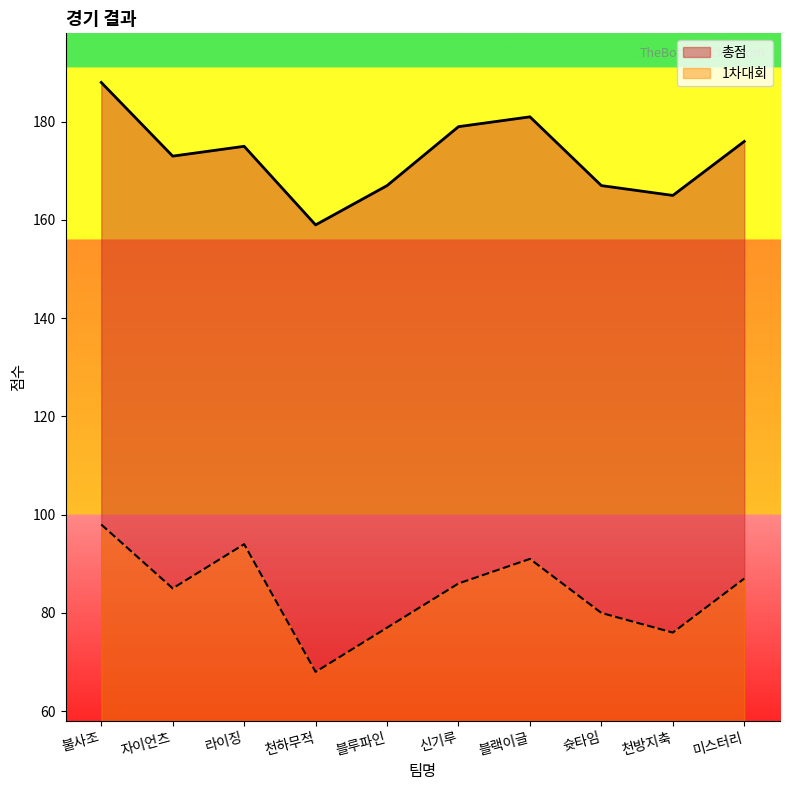

What is the label of the 10th point from the right?

불사조